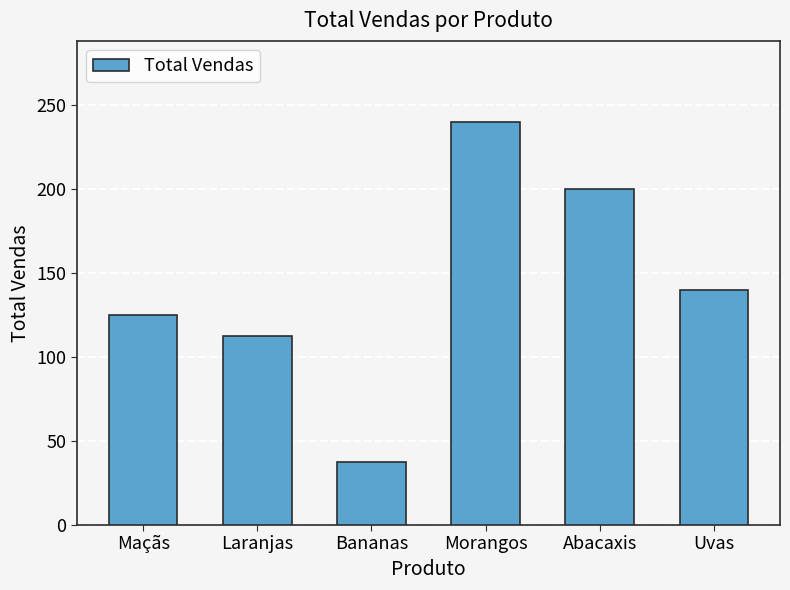

Approximately how many times larger is the value at Abacaxis compared to Laranjas?

1.8